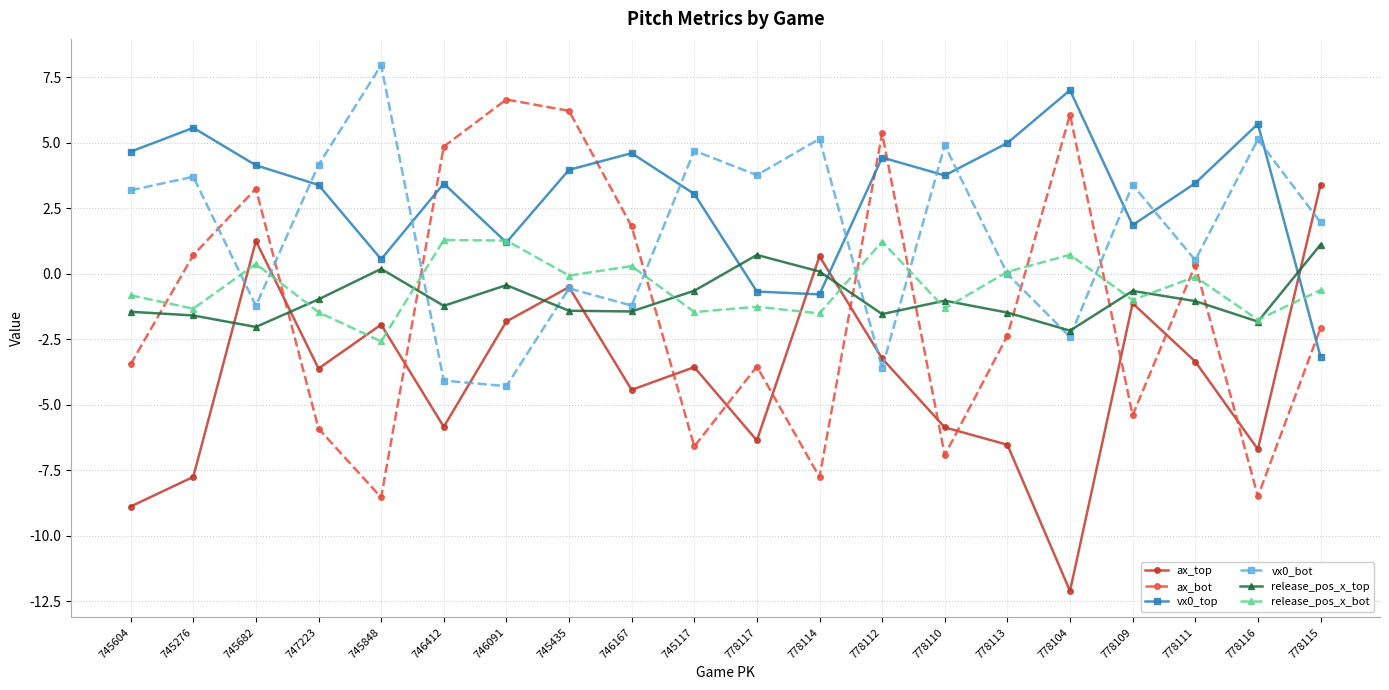

True or false: release_pos_x_top and ax_top cross at least once.

True